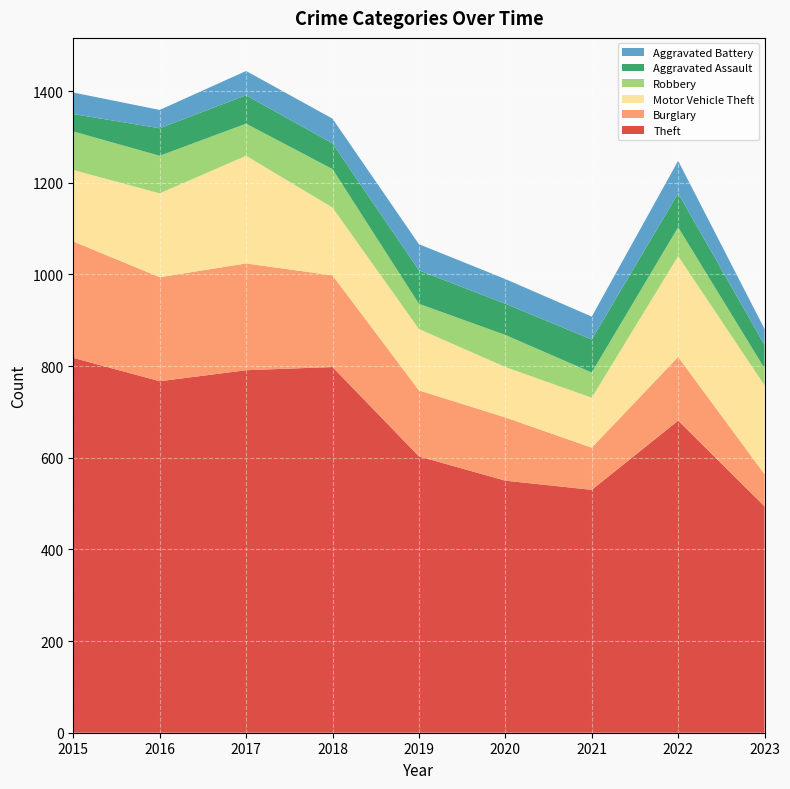

Reading right to left, what are all the values shown in this chart?

Theft: 2023=494	2022=681	2021=530	2020=550	2019=603	2018=798	2017=791	2016=767	2015=818
Burglary: 2023=70	2022=139	2021=92	2020=138	2019=144	2018=200	2017=233	2016=227	2015=254
Motor Vehicle Theft: 2023=194	2022=220	2021=109	2020=110	2019=134	2018=148	2017=235	2016=183	2015=156
Robbery: 2023=37	2022=63	2021=55	2020=70	2019=55	2018=84	2017=70	2016=82	2015=84
Aggravated Assault: 2023=51	2022=74	2021=72	2020=68	2019=73	2018=56	2017=62	2016=60	2015=38
Aggravated Battery: 2023=35	2022=71	2021=50	2020=54	2019=57	2018=54	2017=53	2016=40	2015=47